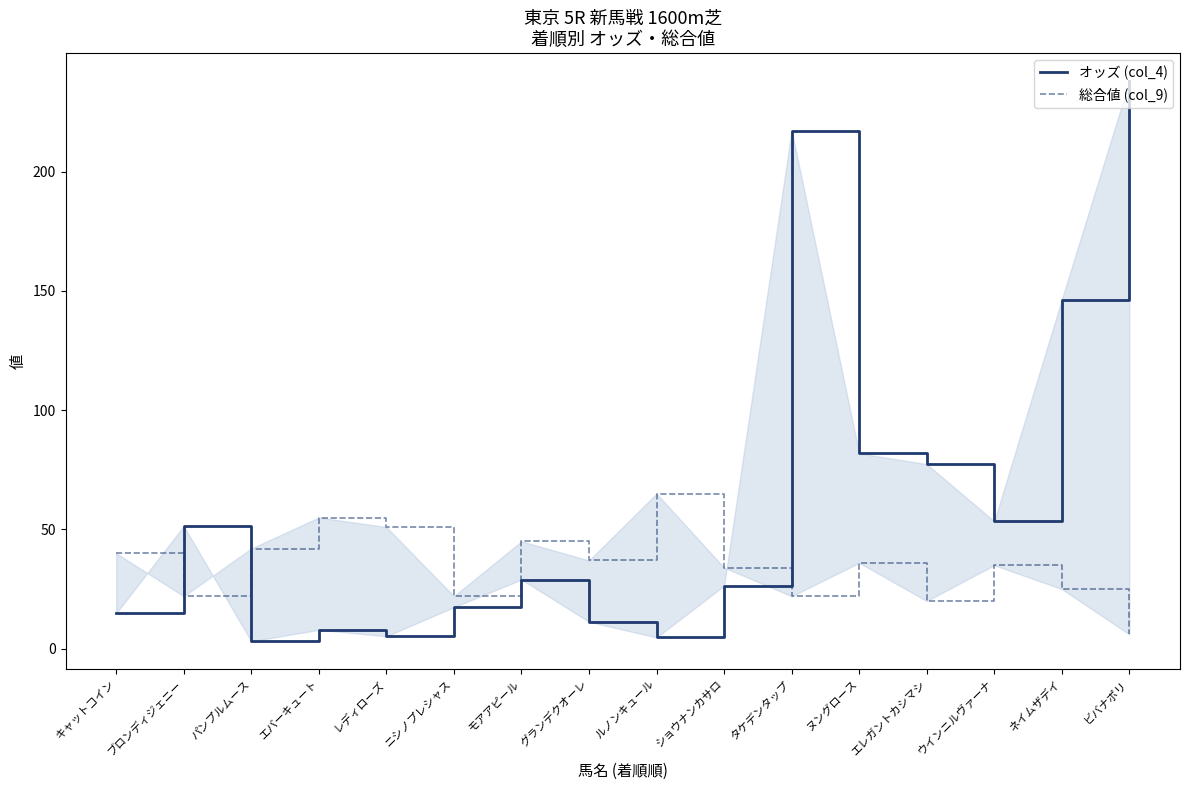

The value of 総合値 (col_9) at エバーキュート is 96.1. True or false?

False